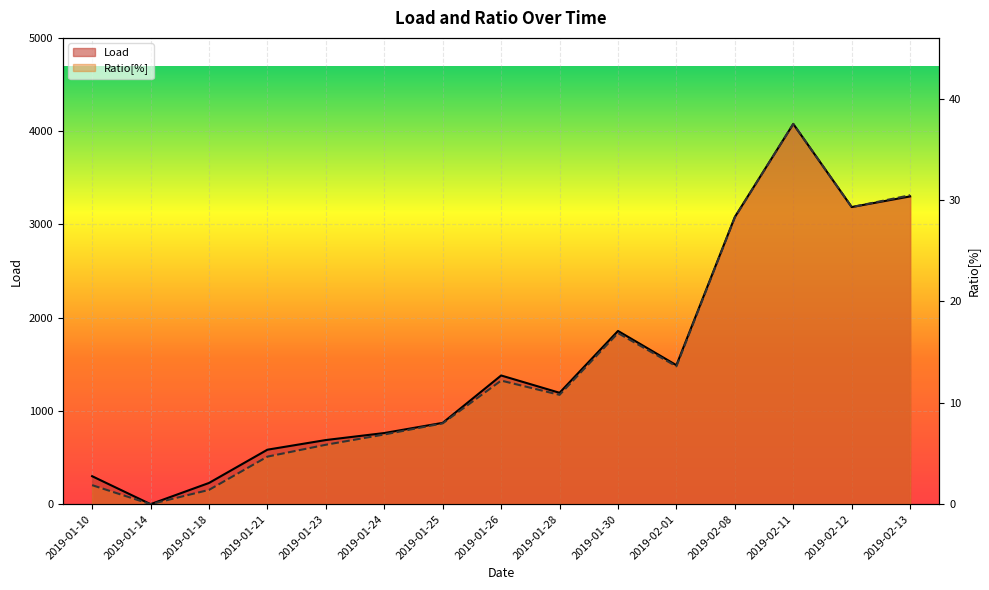

What are all the series names shown in the legend?

Load, Ratio[%]